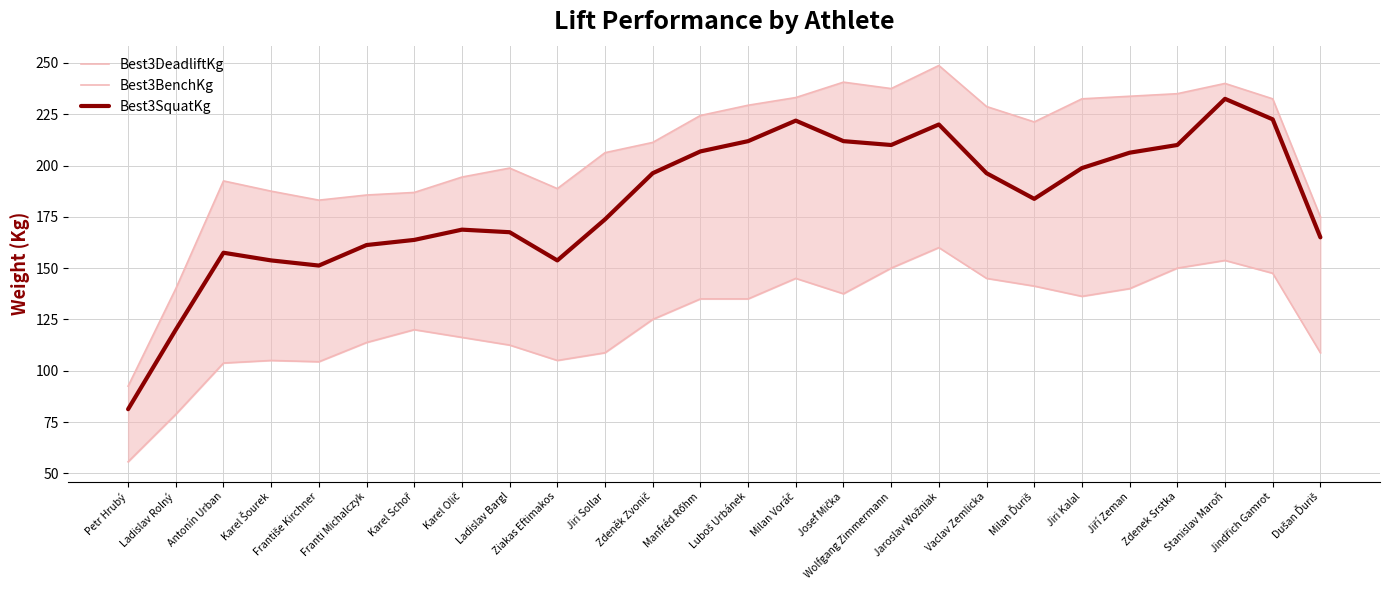

Reading left to right, what are all the values shown in this chart?

Best3DeadliftKg: Petr Hrubý=92.5	Ladislav Rolný=140.0	Antonín Urban=192.5	Karel Šourek=187.5	Františe Kirchner=183.1	Franti Michalczyk=185.6	Karel Schoř=186.9	Karel Olič=194.4	Ladislav Bargl=198.8	Ziakas Eftimakos=188.8	Jiri Sollar=206.2	Zdeněk Zvonič=211.2	Manfréd Rőhm=224.4	Luboš Urbánek=229.4	Milan Voráč=233.1	Josef Mička=240.6	Wolfgang Zimmermann=237.5	Jaroslav Wožniak=248.8	Vaclav Zemlicka=228.8	Milan Ďuriš=221.2	Jiri Kalal=232.5	Jiří Zeman=233.8	Zdenek Srstka=235.0	Stanislav Maroň=240.0	Jindřich Gamrot=232.5	Dušan Ďuriš=175.0
Best3BenchKg: Petr Hrubý=55.6	Ladislav Rolný=78.8	Antonín Urban=103.8	Karel Šourek=105.0	Františe Kirchner=104.4	Franti Michalczyk=113.8	Karel Schoř=120.0	Karel Olič=116.2	Ladislav Bargl=112.5	Ziakas Eftimakos=105.0	Jiri Sollar=108.8	Zdeněk Zvonič=125.0	Manfréd Rőhm=135.0	Luboš Urbánek=135.0	Milan Voráč=145.0	Josef Mička=137.5	Wolfgang Zimmermann=150.0	Jaroslav Wožniak=160.0	Vaclav Zemlicka=145.0	Milan Ďuriš=141.2	Jiri Kalal=136.2	Jiří Zeman=140.0	Zdenek Srstka=150.0	Stanislav Maroň=153.8	Jindřich Gamrot=147.5	Dušan Ďuriš=108.8
Best3SquatKg: Petr Hrubý=81.2	Ladislav Rolný=120.0	Antonín Urban=157.5	Karel Šourek=153.8	Františe Kirchner=151.2	Franti Michalczyk=161.2	Karel Schoř=163.8	Karel Olič=168.8	Ladislav Bargl=167.5	Ziakas Eftimakos=153.8	Jiri Sollar=173.8	Zdeněk Zvonič=196.2	Manfréd Rőhm=206.9	Luboš Urbánek=211.9	Milan Voráč=221.9	Josef Mička=211.9	Wolfgang Zimmermann=210.0	Jaroslav Wožniak=220.0	Vaclav Zemlicka=196.2	Milan Ďuriš=183.8	Jiri Kalal=198.8	Jiří Zeman=206.2	Zdenek Srstka=210.0	Stanislav Maroň=232.5	Jindřich Gamrot=222.5	Dušan Ďuriš=165.0